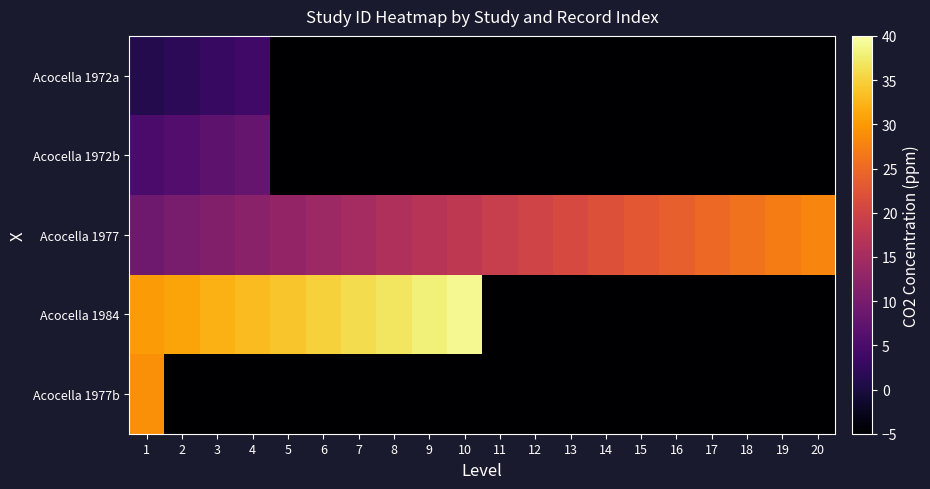

Which has a higher value, 14 or 11?

14